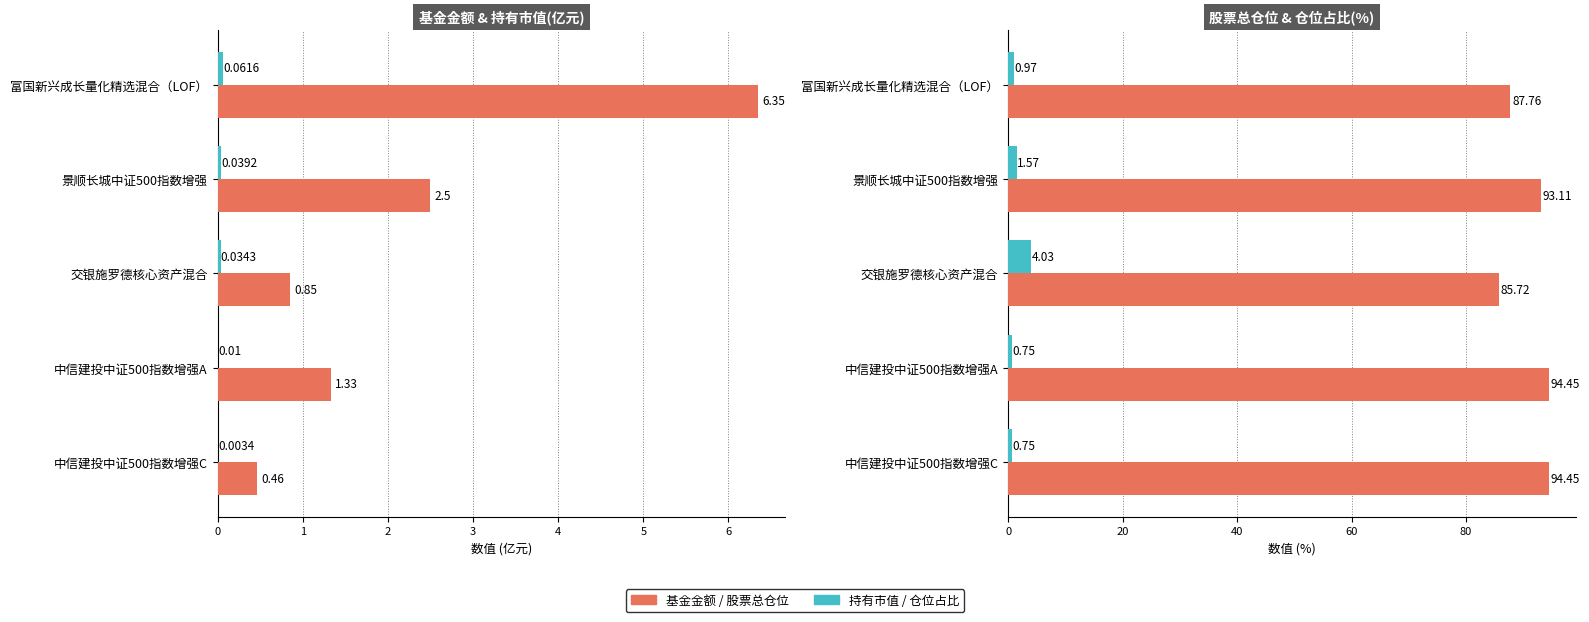

What is the difference between the maximum and minimum values in the 持有市值(亿元) series?

0.1